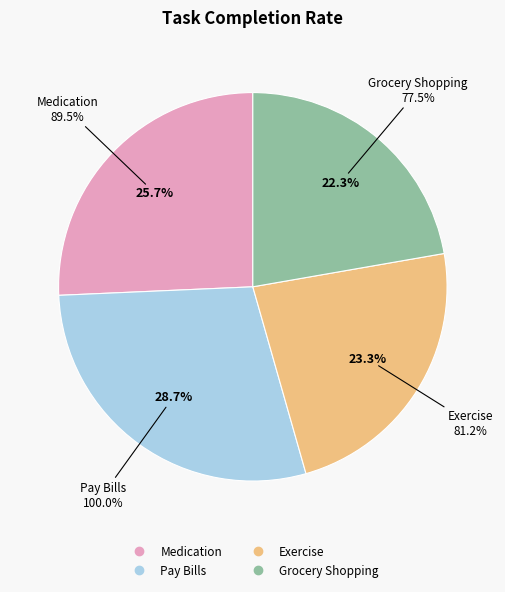

To the nearest percent, what is the combined percentage of Medication and Grocery Shopping?

48%